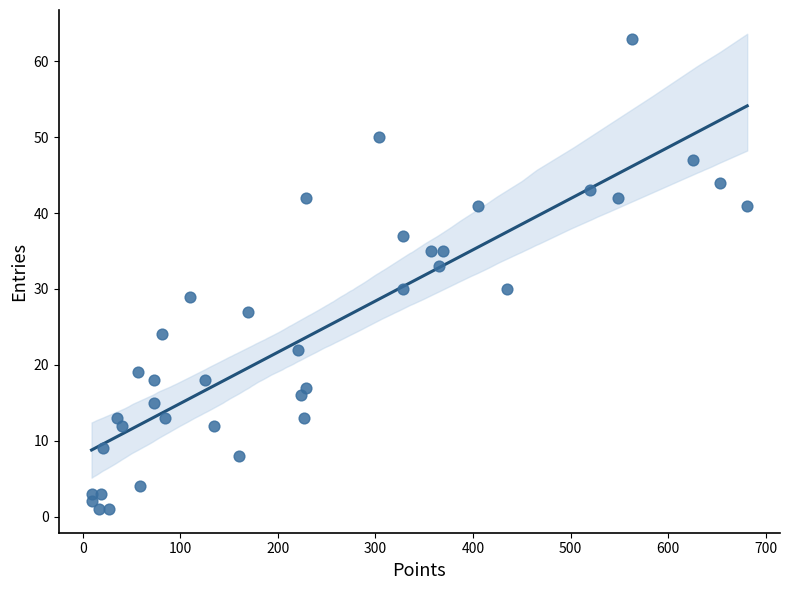

What Y value in the scatter plot is closest to 32?

33